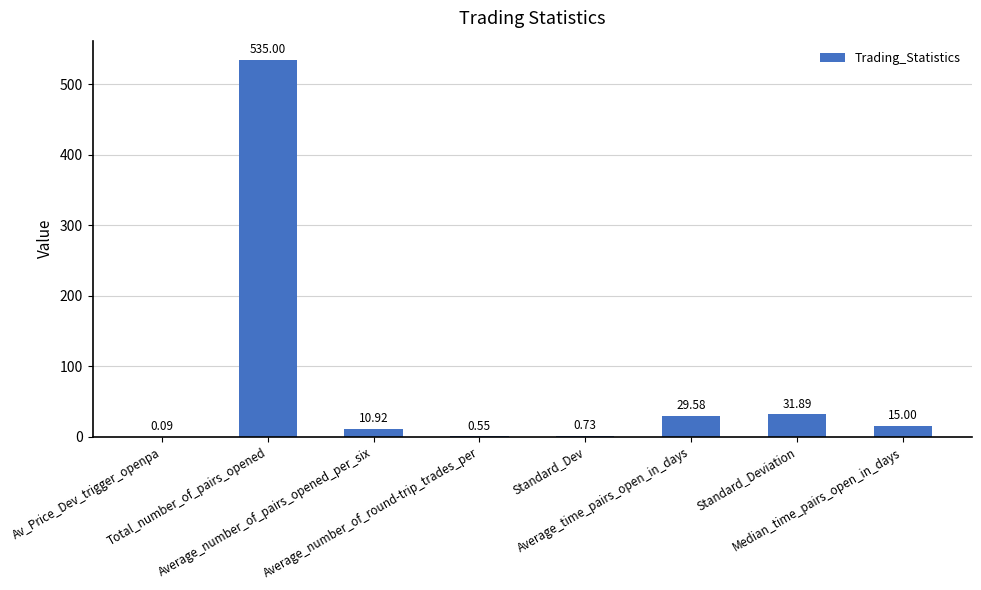

Are the bars horizontal?

No